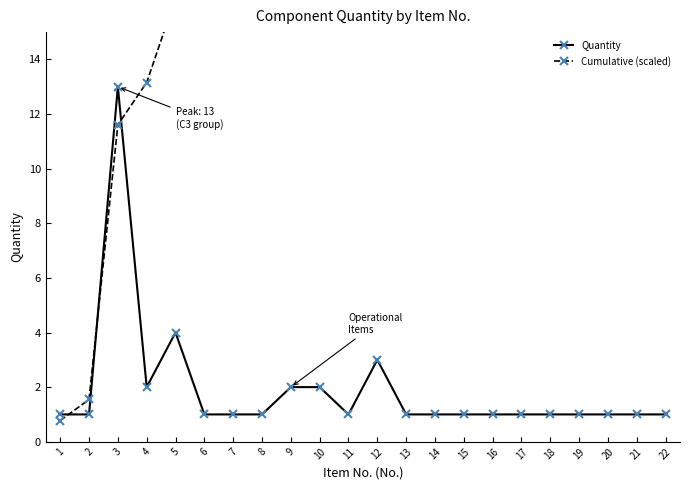

At how many categories does at least one series exceed 2?

20